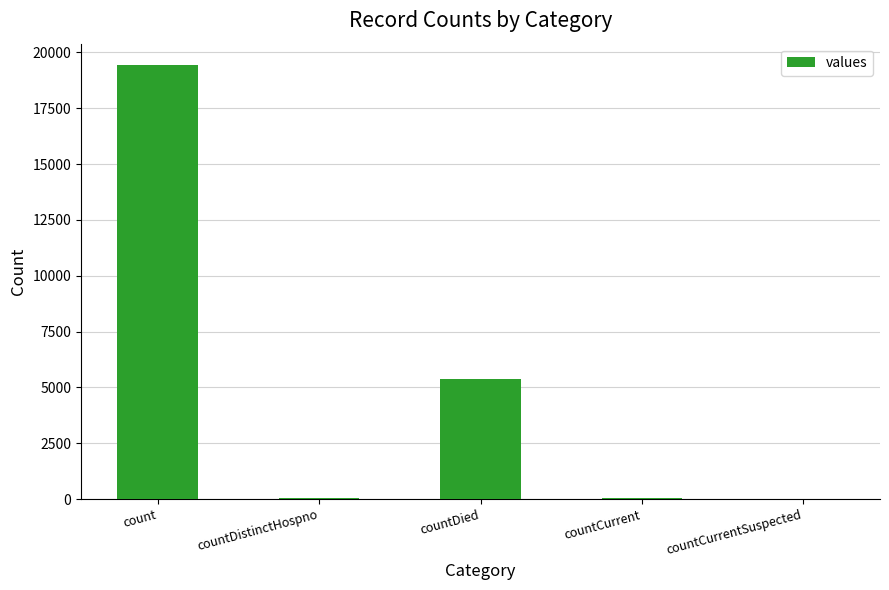

What is the greatest value displayed?

19420